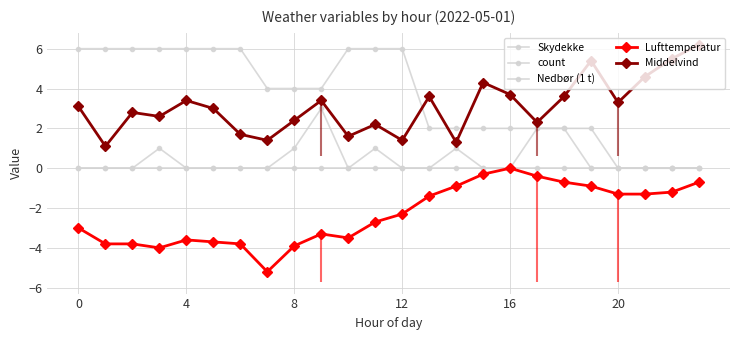

True or false: Skydekke has more than 1 interior local peaks.

False